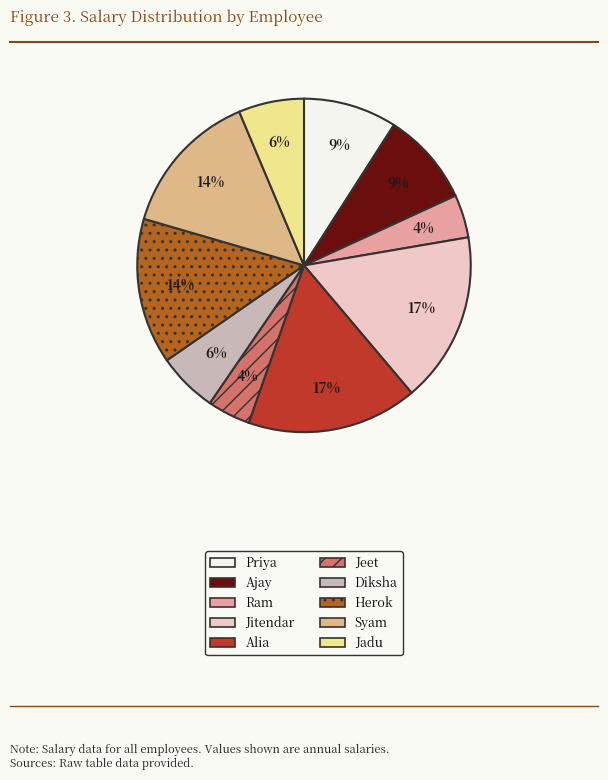

What portion of the pie excludes Diksha?

94.2%